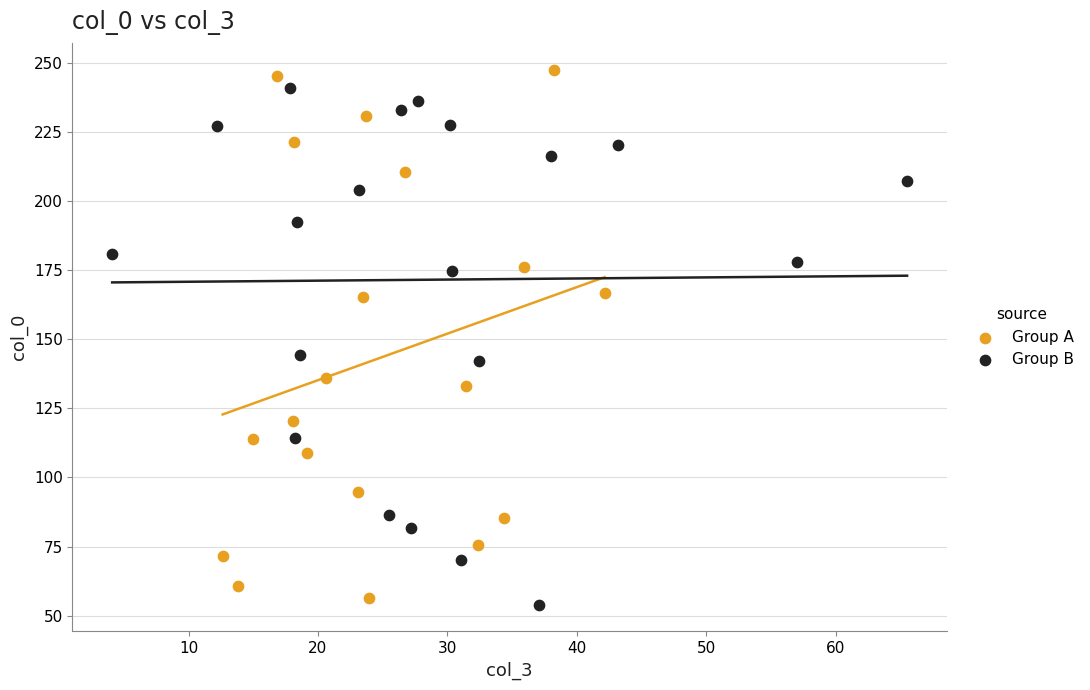

Which series has the widest spread of Y values?

Group A